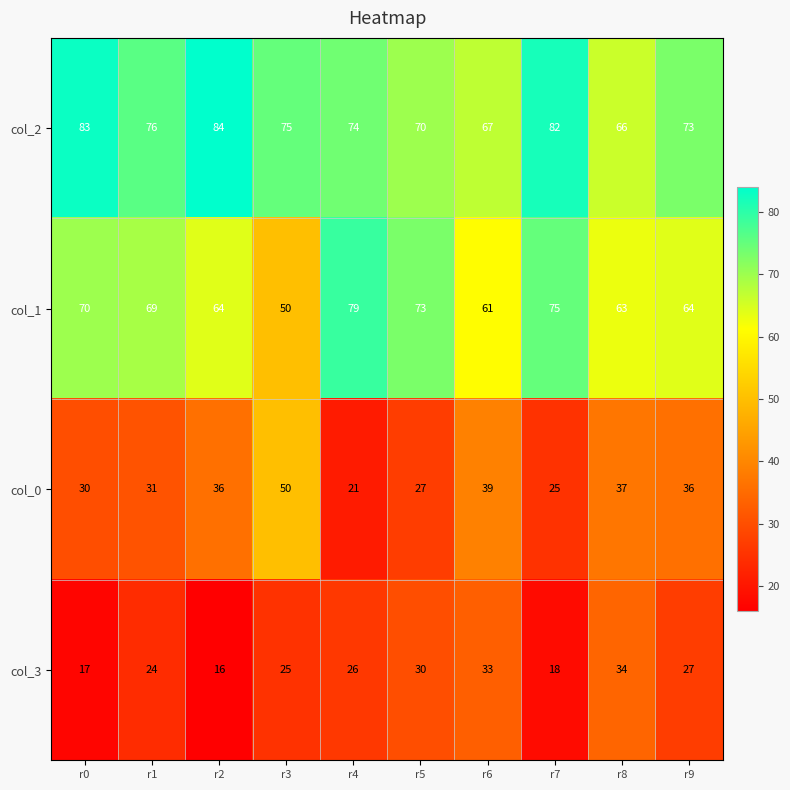

Is it true that col_3 equals 30 at r5?

True